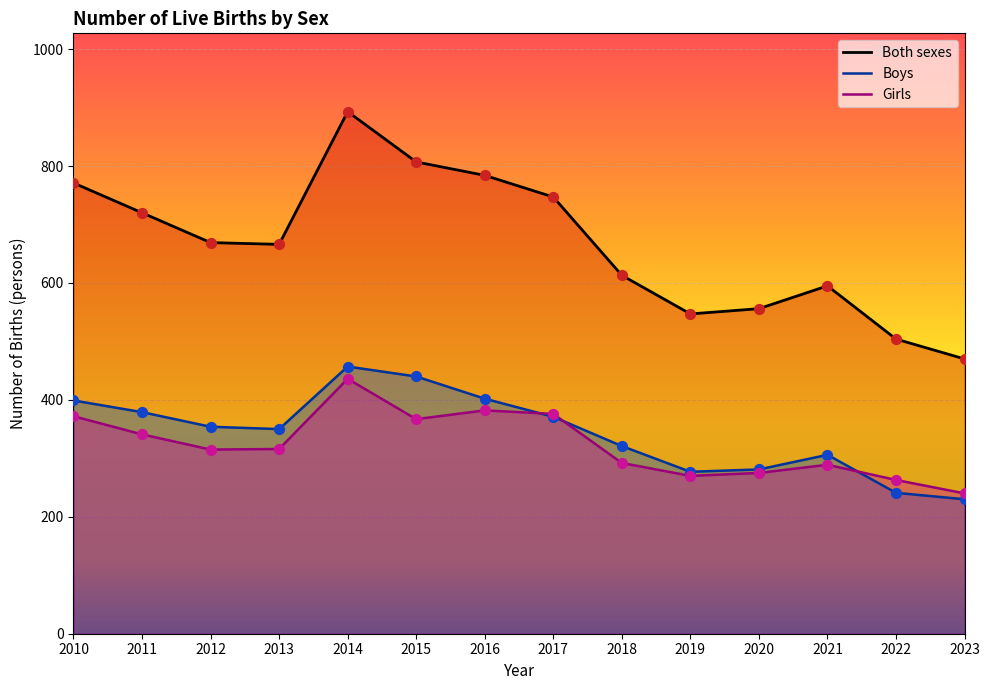

What are all the series names shown in the legend?

Both sexes, Boys, Girls